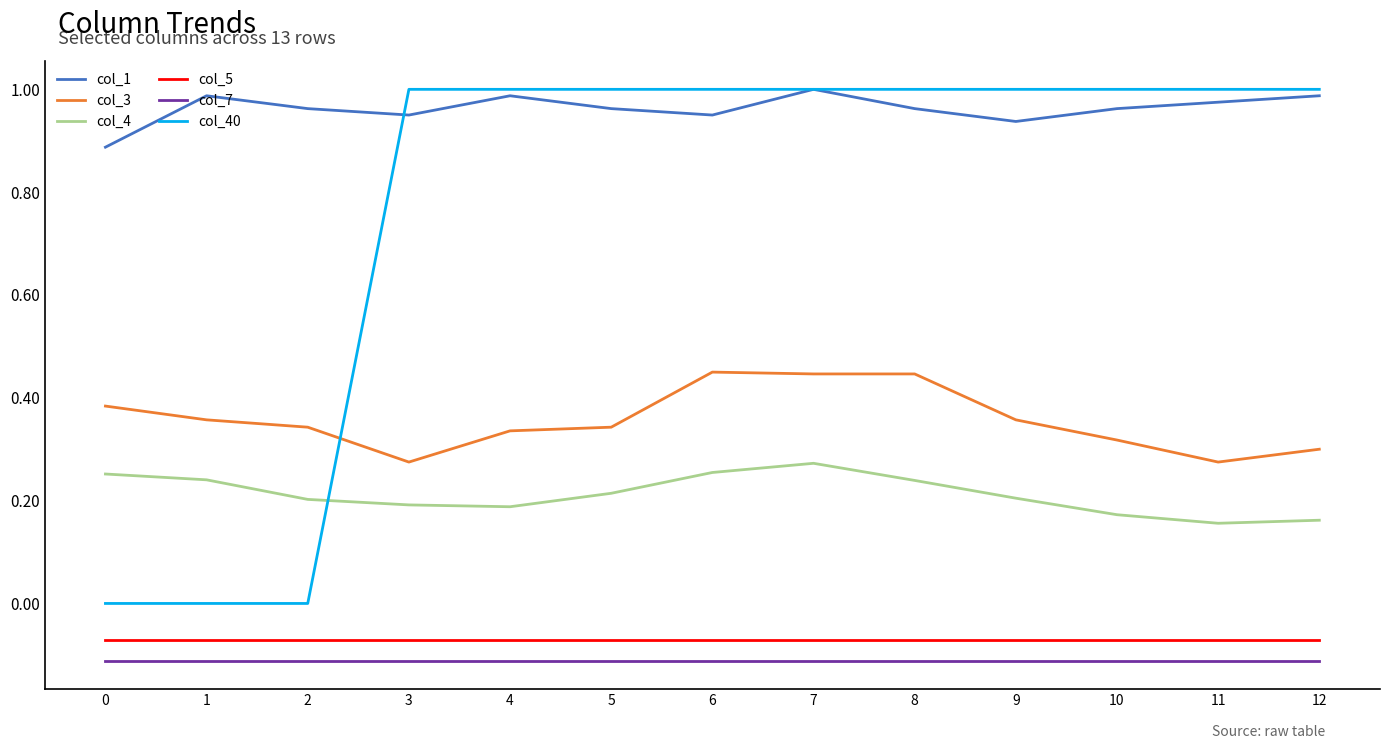

What are all the series names shown in the legend?

col_1, col_3, col_4, col_5, col_7, col_40